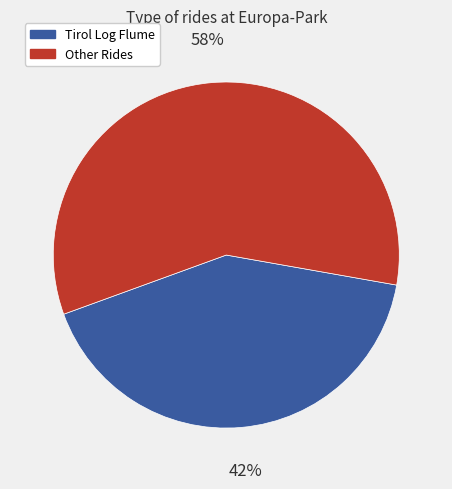

How many slices are in this pie chart?

2